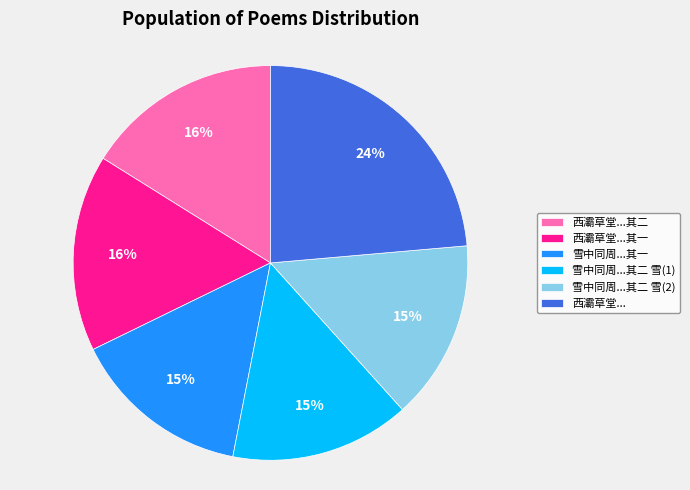

The 雪中同周...其二 雪(2) slice represents 15% of the pie. True or false?

True